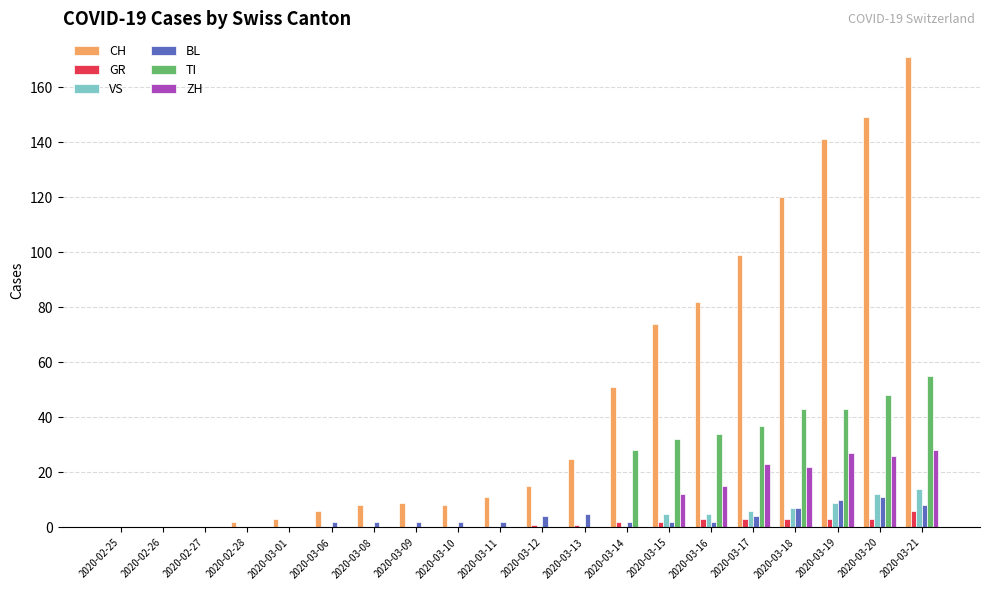

Reading left to right, what are all the values shown in this chart?

CH: 0	0	0	2	3	6	8	9	8	11	15	25	51	74	82	99	120	141	149	171
GR: 0	0	0	0	0	0	0	0	0	0	1	1	2	2	3	3	3	3	3	6
VS: 0	0	0	0	0	0	0	0	0	0	0	0	0	5	5	6	7	9	12	14
BL: 0	0	0	0	0	2	2	2	2	2	4	5	2	2	2	4	7	10	11	8
TI: 0	0	0	0	0	0	0	0	0	0	0	0	28	32	34	37	43	43	48	55
ZH: 0	0	0	0	0	0	0	0	0	0	0	0	0	12	15	23	22	27	26	28